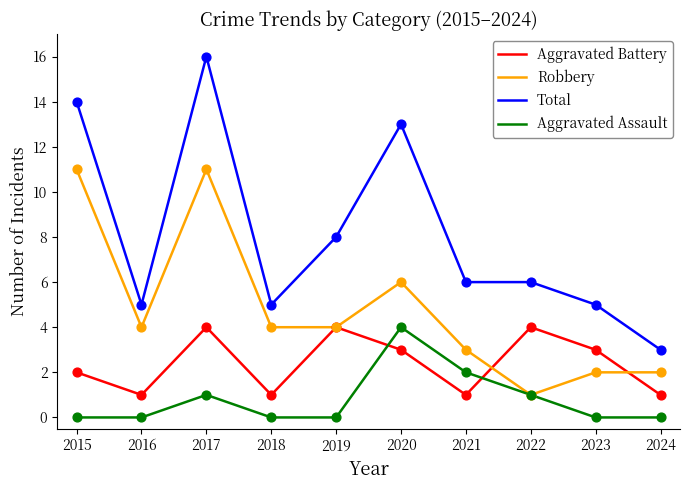

At how many categories does at least one series exceed 7?

4